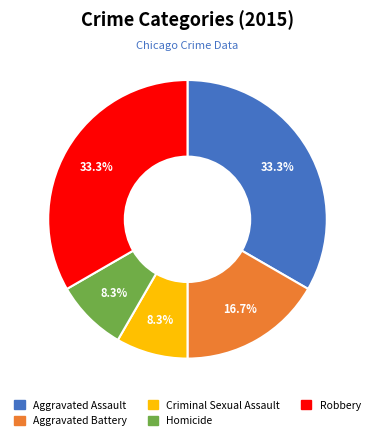

Does Homicide account for over 50% of the chart?

No